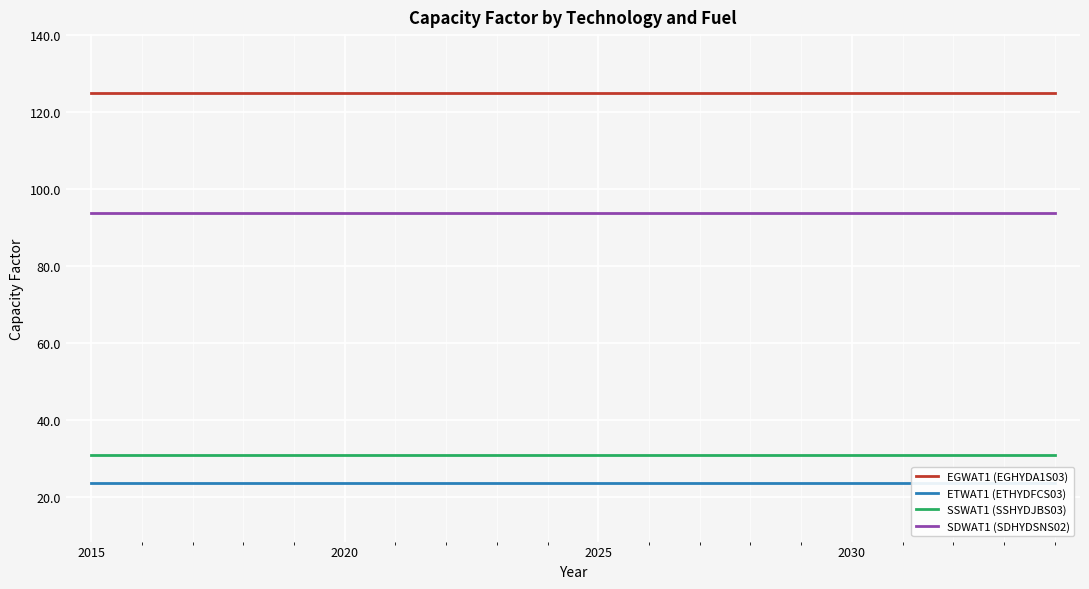

Reading left to right, what are all the values shown in this chart?

EGWAT1 (EGHYDA1S03): 125.0	125.0	125.0	125.0	125.0	125.0	125.0	125.0	125.0	125.0	125.0	125.0	125.0	125.0	125.0	125.0	125.0	125.0	125.0	125.0
ETWAT1 (ETHYDFCS03): 23.7	23.7	23.7	23.7	23.7	23.7	23.7	23.7	23.7	23.7	23.7	23.7	23.7	23.7	23.7	23.7	23.7	23.7	23.7	23.7
SSWAT1 (SSHYDJBS03): 31.0	31.0	31.0	31.0	31.0	31.0	31.0	31.0	31.0	31.0	31.0	31.0	31.0	31.0	31.0	31.0	31.0	31.0	31.0	31.0
SDWAT1 (SDHYDSNS02): 93.9	93.9	93.9	93.9	93.9	93.9	93.9	93.9	93.9	93.9	93.9	93.9	93.9	93.9	93.9	93.9	93.9	93.9	93.9	93.9